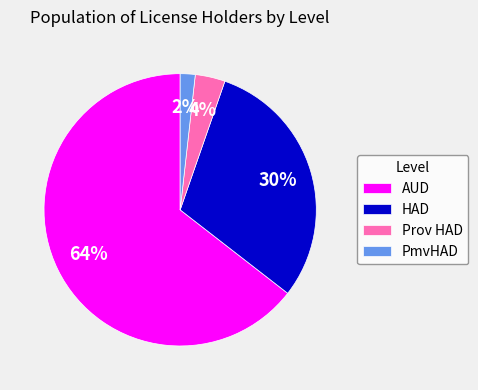

Count the number of slices in the pie.

4